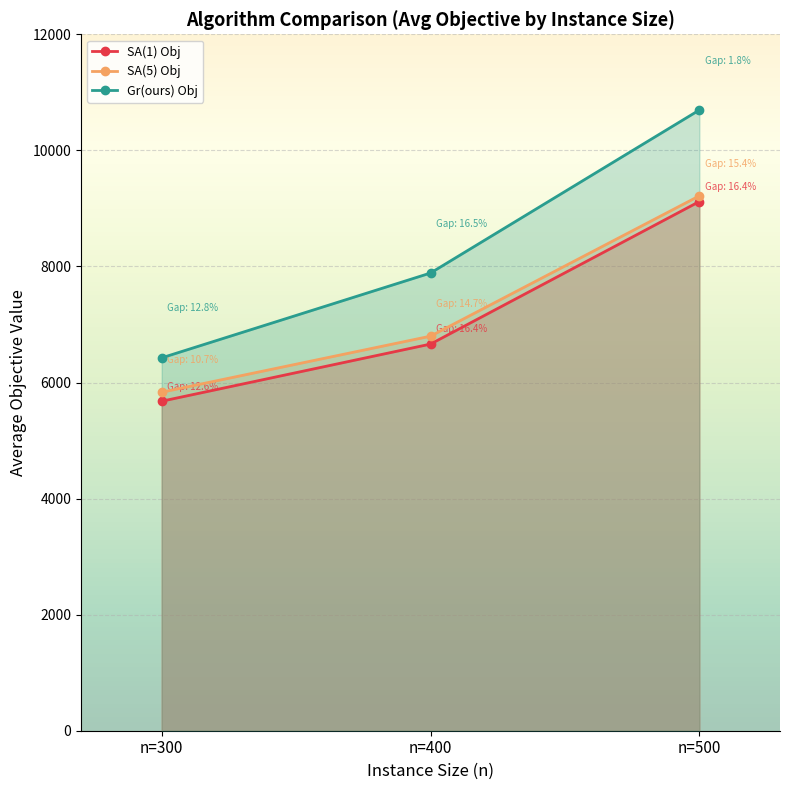

How many lines are shown in the chart?

3